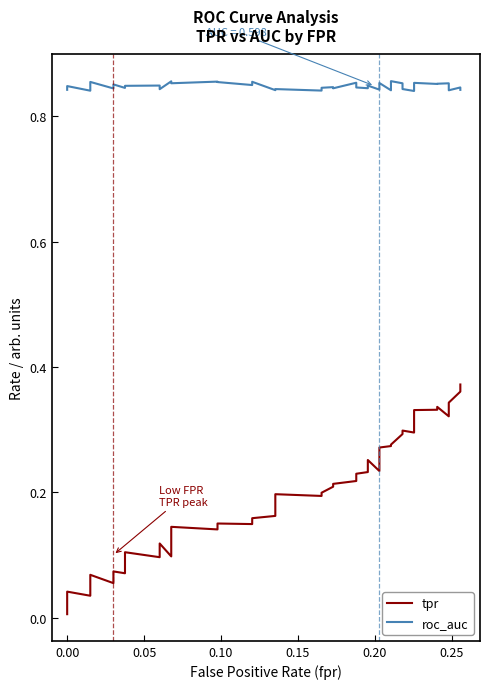

Does the chart have visible grid lines?

No